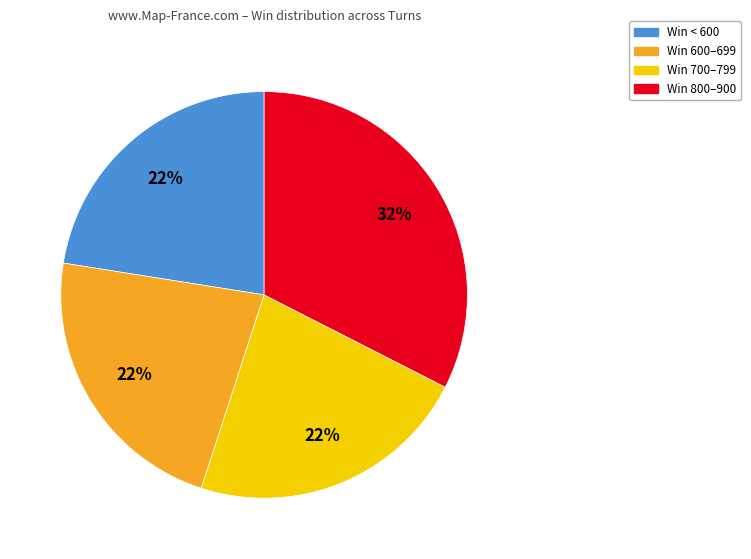

Is the sum of Win 800–900 and Win < 600 greater than half?

Yes